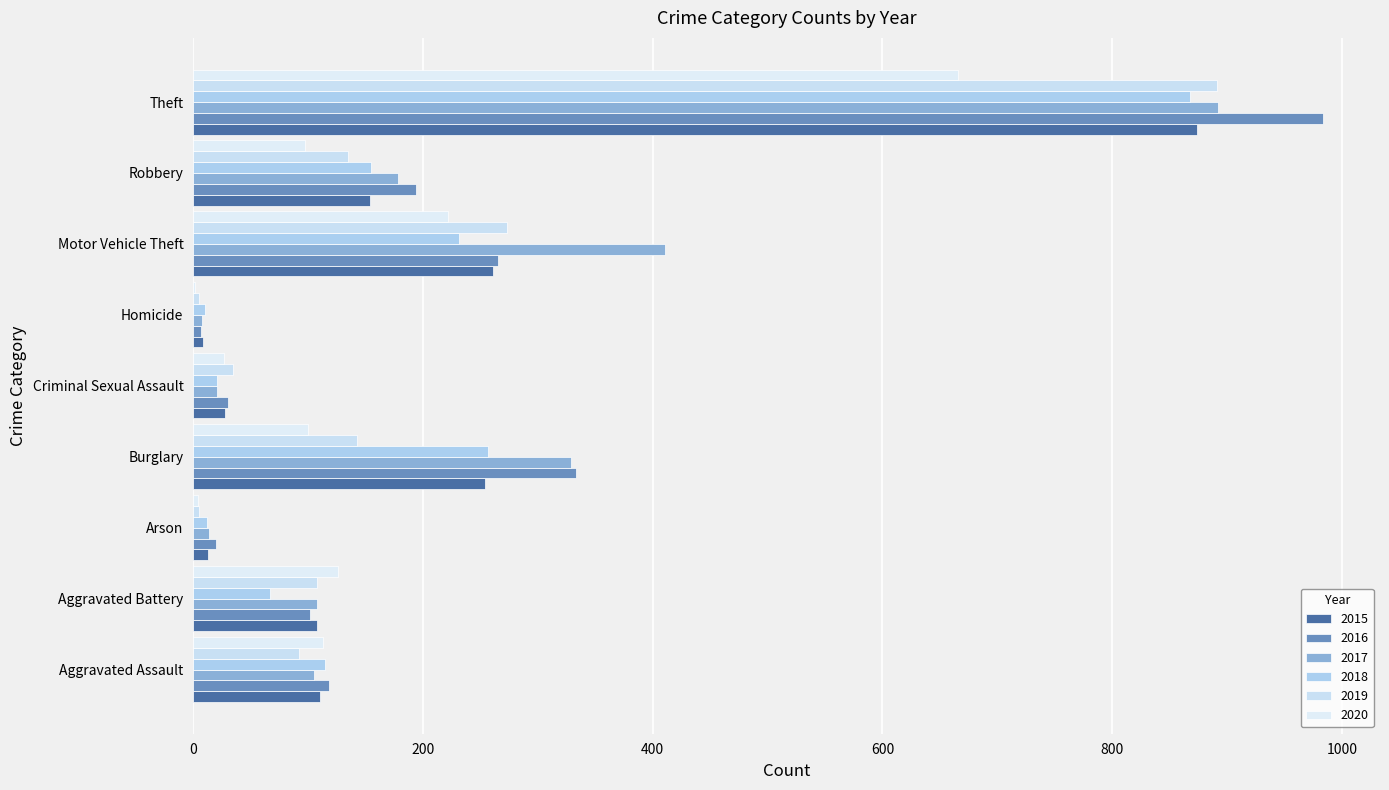

How many series are shown in this chart?

6